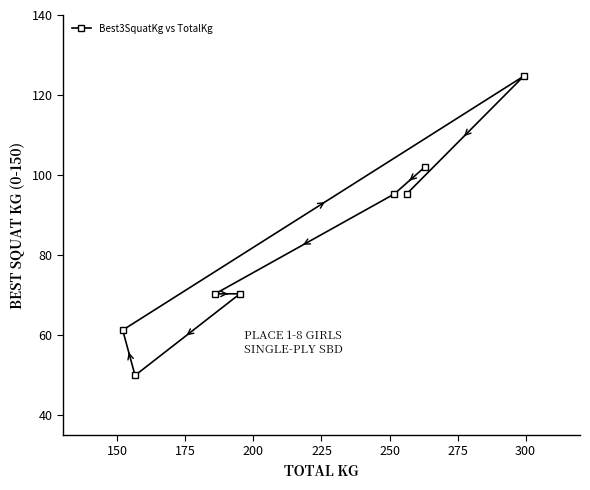

Count the number of data series in this chart.

1